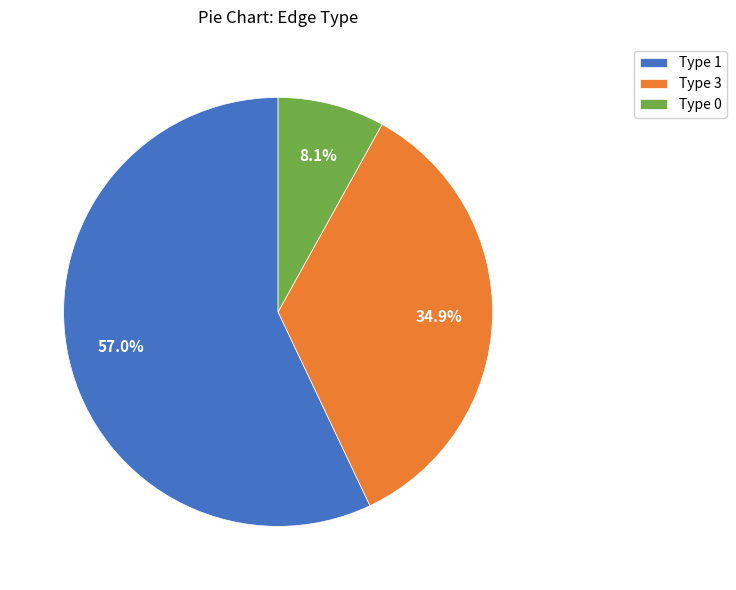

Approximately how many times larger is the value at Type 3 compared to Type 0?

4.3